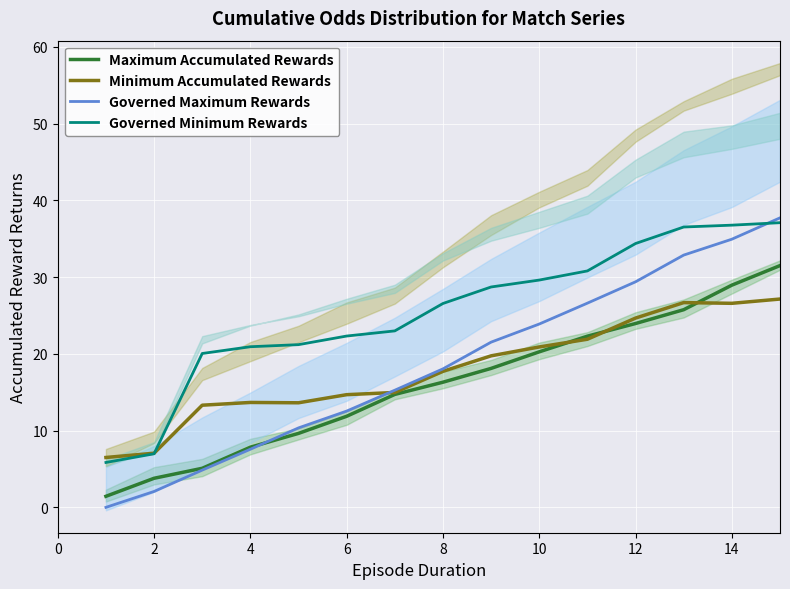

Reading left to right, extract all data points from this chart.

Maximum Accumulated Rewards: 1.4	3.8	5.1	7.8	9.6	11.9	14.7	16.3	18.1	20.3	22.3	24.0	25.8	29.0	31.5
Minimum Accumulated Rewards: 6.5	7.1	13.3	13.7	13.6	14.7	15.0	17.7	19.7	20.9	21.9	24.7	26.7	26.6	27.1
Governed Maximum Rewards: 0.0	2.1	4.9	7.6	10.4	12.5	15.3	18.1	21.5	23.9	26.6	29.4	32.9	34.9	37.7
Governed Minimum Rewards: 5.8	7.0	20.1	20.9	21.2	22.3	23.0	26.6	28.7	29.6	30.8	34.4	36.5	36.8	37.1